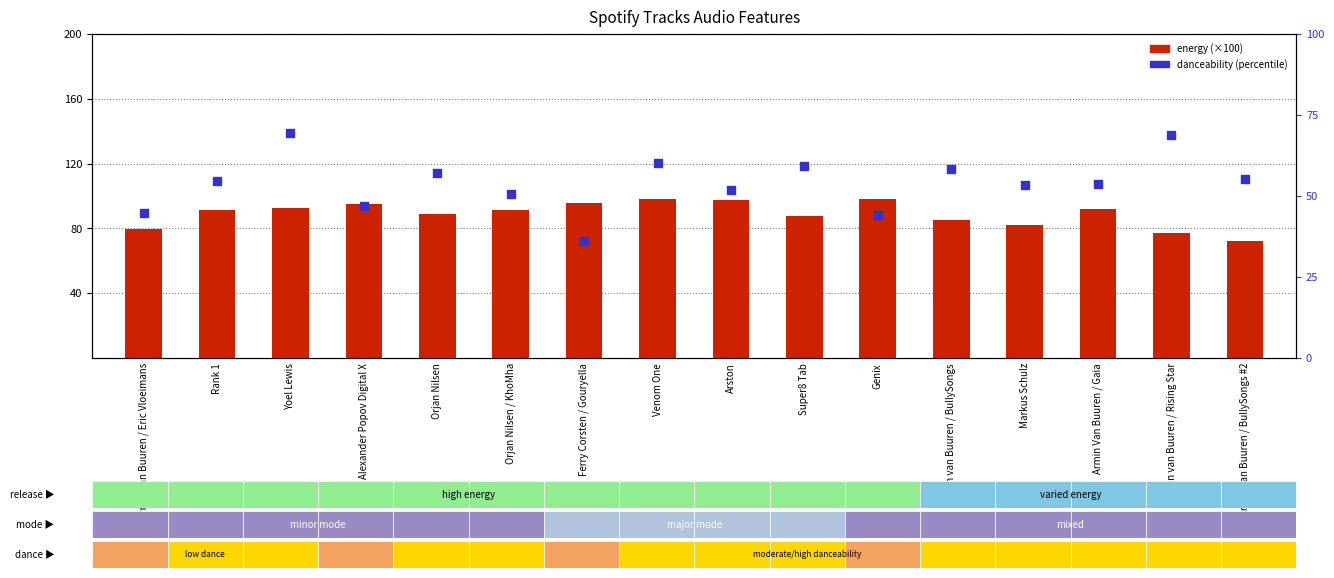

At how many categories does at least one series exceed 53?

16